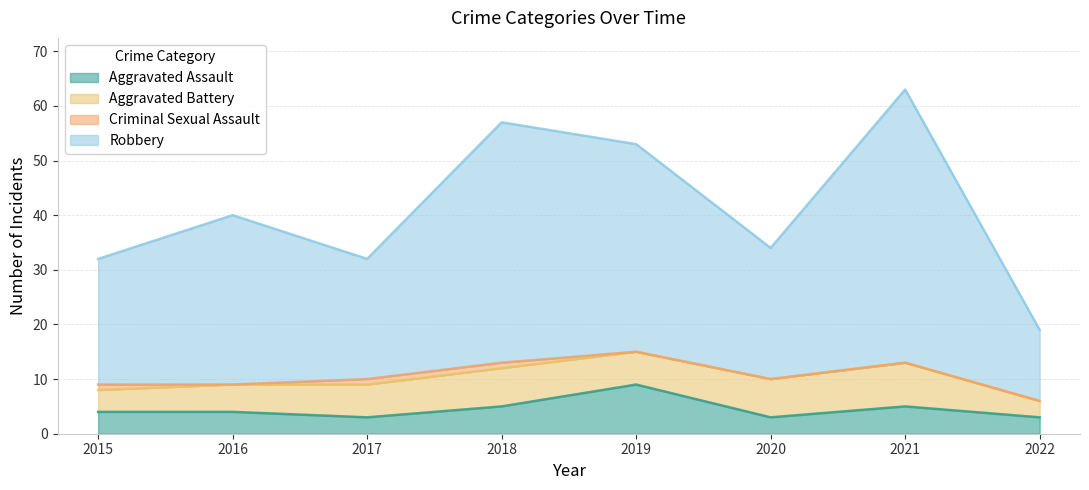

At how many categories does at least one series exceed 20?

7